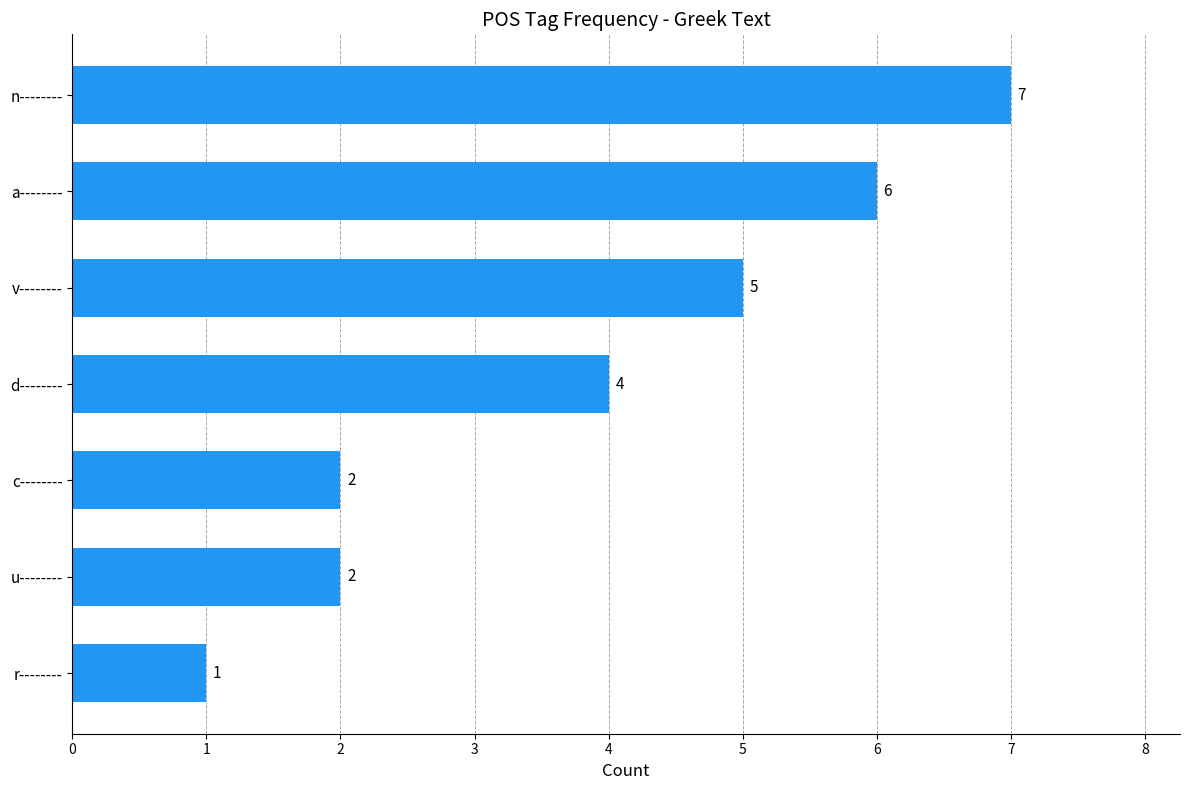

What is the approximate value at a--------?

6